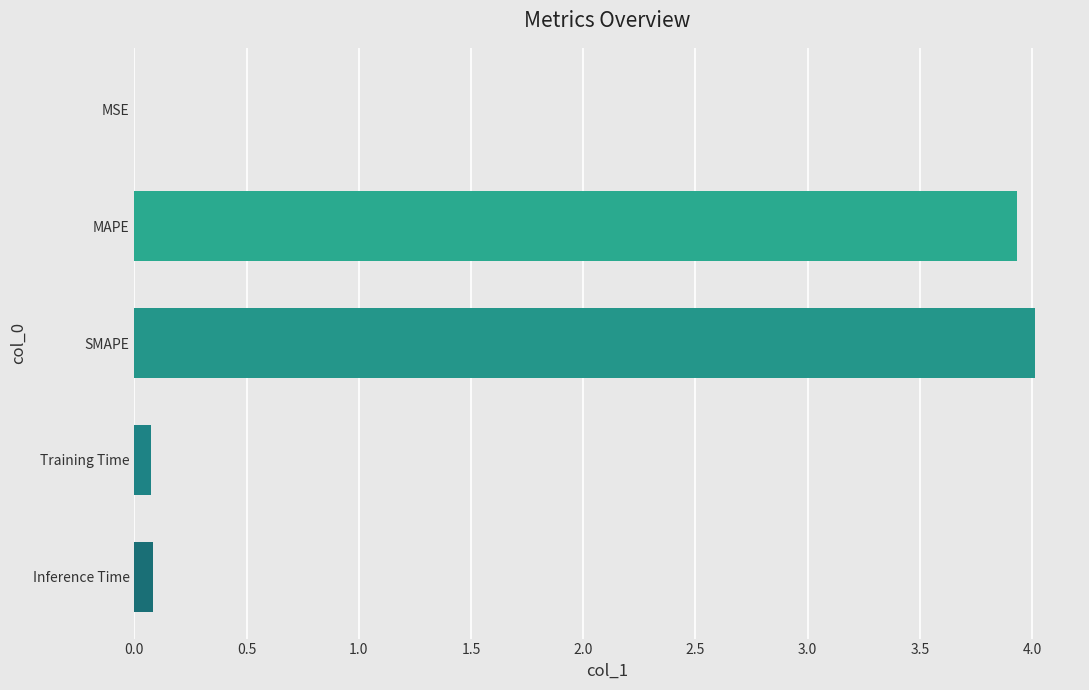

True or false: the data shows 3.9 at MAPE.

True